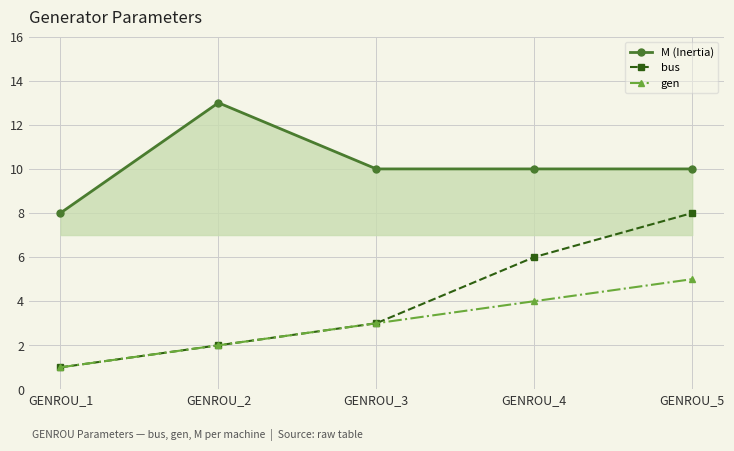

True or false: bus has a value of 2 at GENROU_2.

True